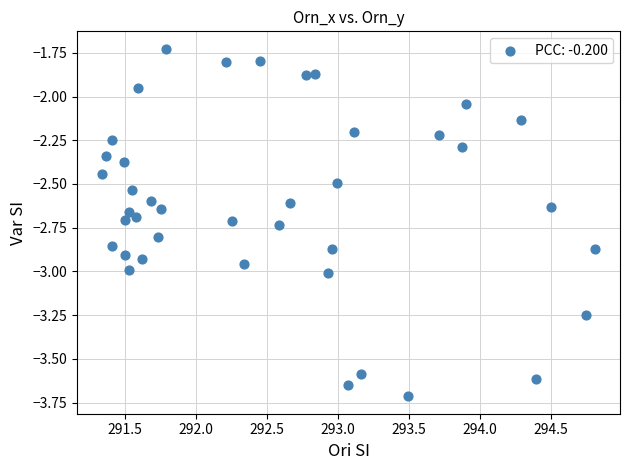

What is the range of Y values (max minus min)?

2.0